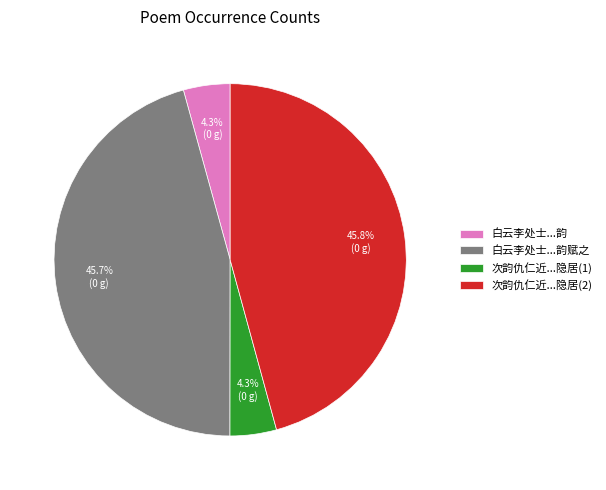

What is the ratio of the value at 次韵仇仁近...隐居(2) to the value at 次韵仇仁近...隐居(1)?

10.7